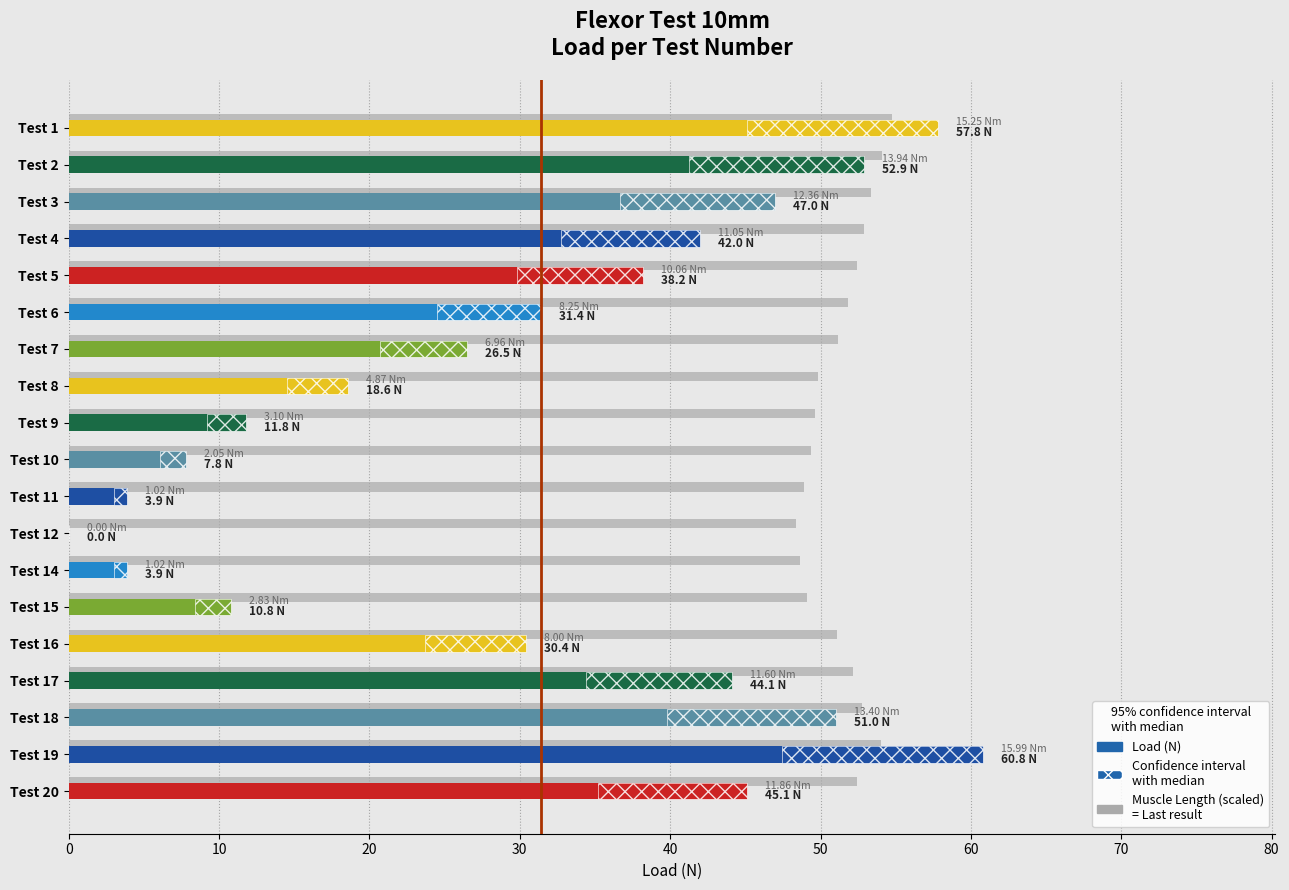

Reading left to right, what are all the values shown in this chart?

Muscle Length (scaled): 54.7	54.1	53.4	52.9	52.4	51.8	51.2	49.9	49.6	49.4	48.9	48.4	48.6	49.1	51.1	52.2	52.8	54.0	52.4
Load (N): 57.8	52.9	47.0	42.0	38.2	31.4	26.5	18.6	11.8	7.8	3.9	0.0	3.9	10.8	30.4	44.1	51.0	60.8	45.1